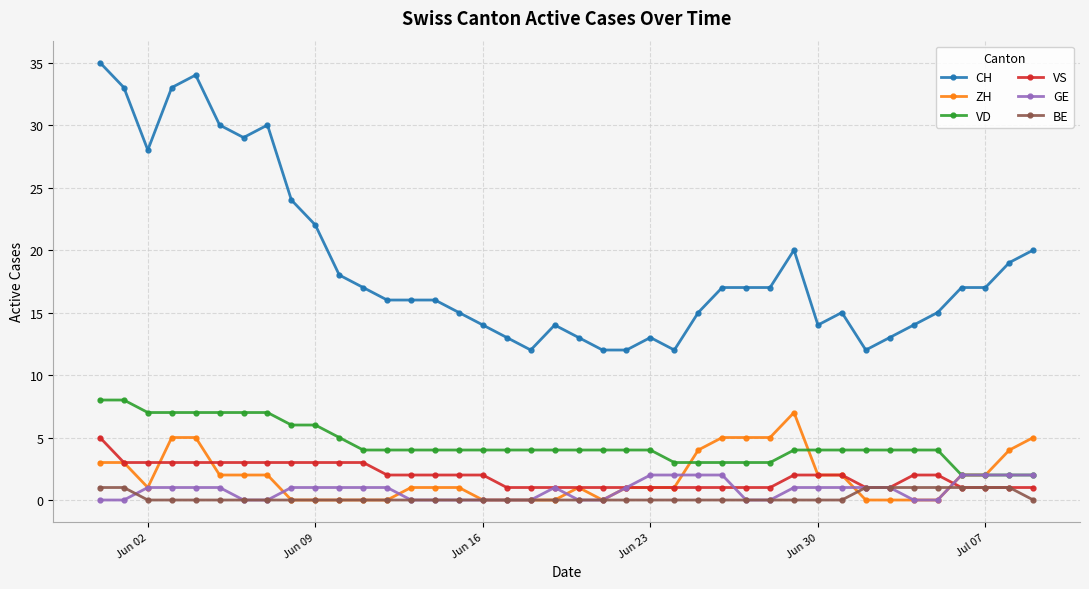

True or false: ZH has more than 0 interior local peaks.

True